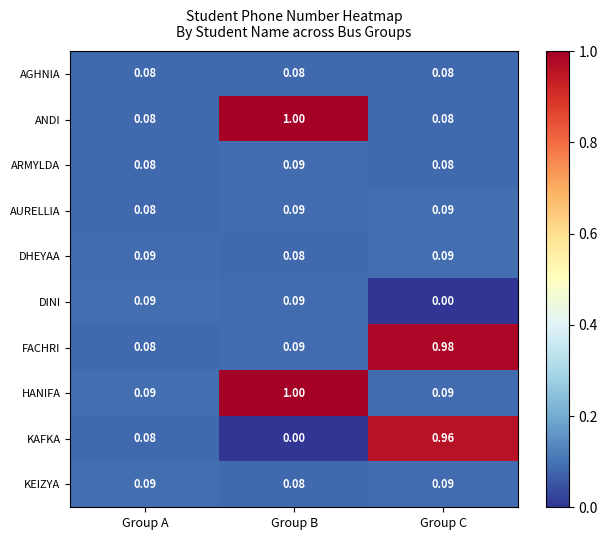

Which series has the widest spread of values?

KAFKA